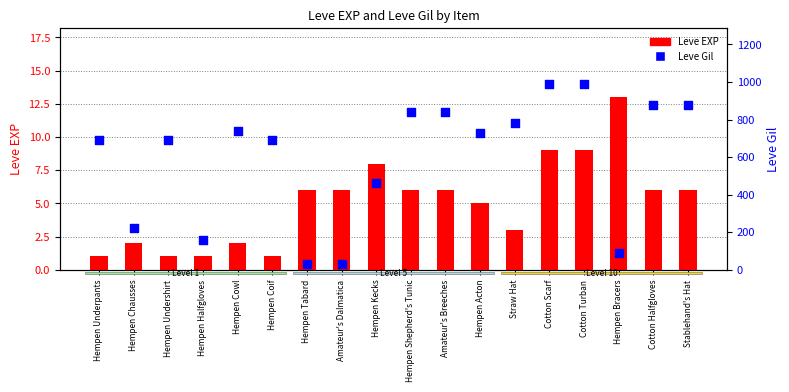

Which series contains the lowest Y value?

Leve EXP